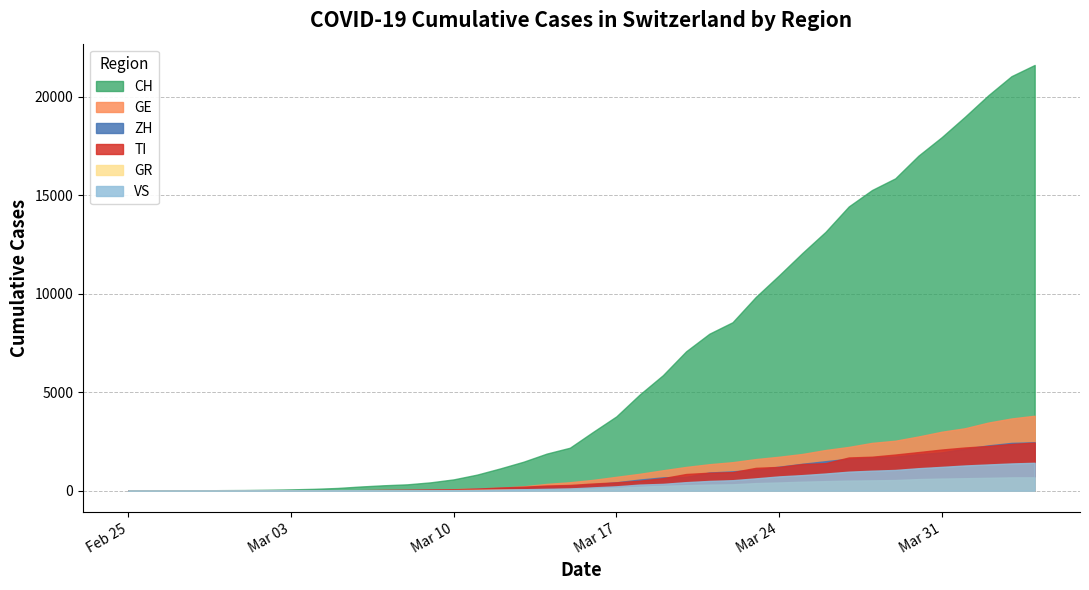

Reading right to left, transcribe all the data shown in this chart.

CH: 39=21605	38=21035	37=20062	36=18979	35=17942	34=17005	33=15851	32=15259	31=14426	30=13138	29=12061	28=10930	27=9835	26=8551	25=7967	24=7075	23=5861	22=4879	21=3774	20=2989	19=2183	18=1883	17=1472	16=1132	15=817	14=577	13=426	12=325	11=278	10=216	9=141	8=97	7=70	6=50	5=36	4=30	3=20	2=8	1=4	0=0
GE: 39=3805	38=3667	37=3458	36=3171	35=2994	34=2753	33=2538	32=2428	31=2224	30=2066	29=1866	28=1725	27=1607	26=1449	25=1346	24=1208	23=1038	22=859	21=706	20=552	19=431	18=347	17=224	16=152	15=111	14=77	13=57	12=42	11=40	10=27	9=18	8=15	7=14	6=11	5=10	4=9	3=5	2=1	1=1	0=0
ZH: 39=2461	38=2428	37=2300	36=2136	35=1947	34=1859	33=1733	32=1701	31=1627	30=1500	29=1368	28=1221	27=1073	26=984	25=925	24=711	23=679	22=568	21=429	20=326	19=250	18=218	17=163	16=140	15=101	14=62	13=49	12=40	11=34	10=29	9=23	8=15	7=13	6=10	5=7	4=6	3=2	2=2	1=0	0=0
TI: 39=2442	38=2377	37=2271	36=2195	35=2091	34=1962	33=1837	32=1727	31=1688	30=1401	29=1354	28=1209	27=1162	26=945	25=916	24=849	23=638	22=511	21=426	20=368	19=293	18=265	17=206	16=163	15=108	14=75	13=61	12=49	11=41	10=28	9=25	8=13	7=8	6=4	5=2	4=2	3=1	2=1	1=1	0=0
GR: 39=680	38=678	37=655	36=635	35=617	34=591	33=542	32=527	31=513	30=487	29=458	28=419	27=386	26=327	25=311	24=283	23=252	22=204	21=152	20=118	19=93	18=73	17=65	16=53	15=44	14=32	13=28	12=19	11=18	10=16	9=15	8=13	7=10	6=9	5=6	4=6	3=6	2=2	1=2	0=0
VS: 39=1418	38=1385	37=1334	36=1282	35=1211	34=1144	33=1055	32=1017	31=968	30=874	29=793	28=728	27=628	26=535	25=498	24=436	23=349	22=312	21=225	20=172	19=115	18=98	17=76	16=53	15=30	14=22	13=17	12=12	11=7	10=6	9=5	8=4	7=3	6=3	5=2	4=1	3=1	2=0	1=0	0=0